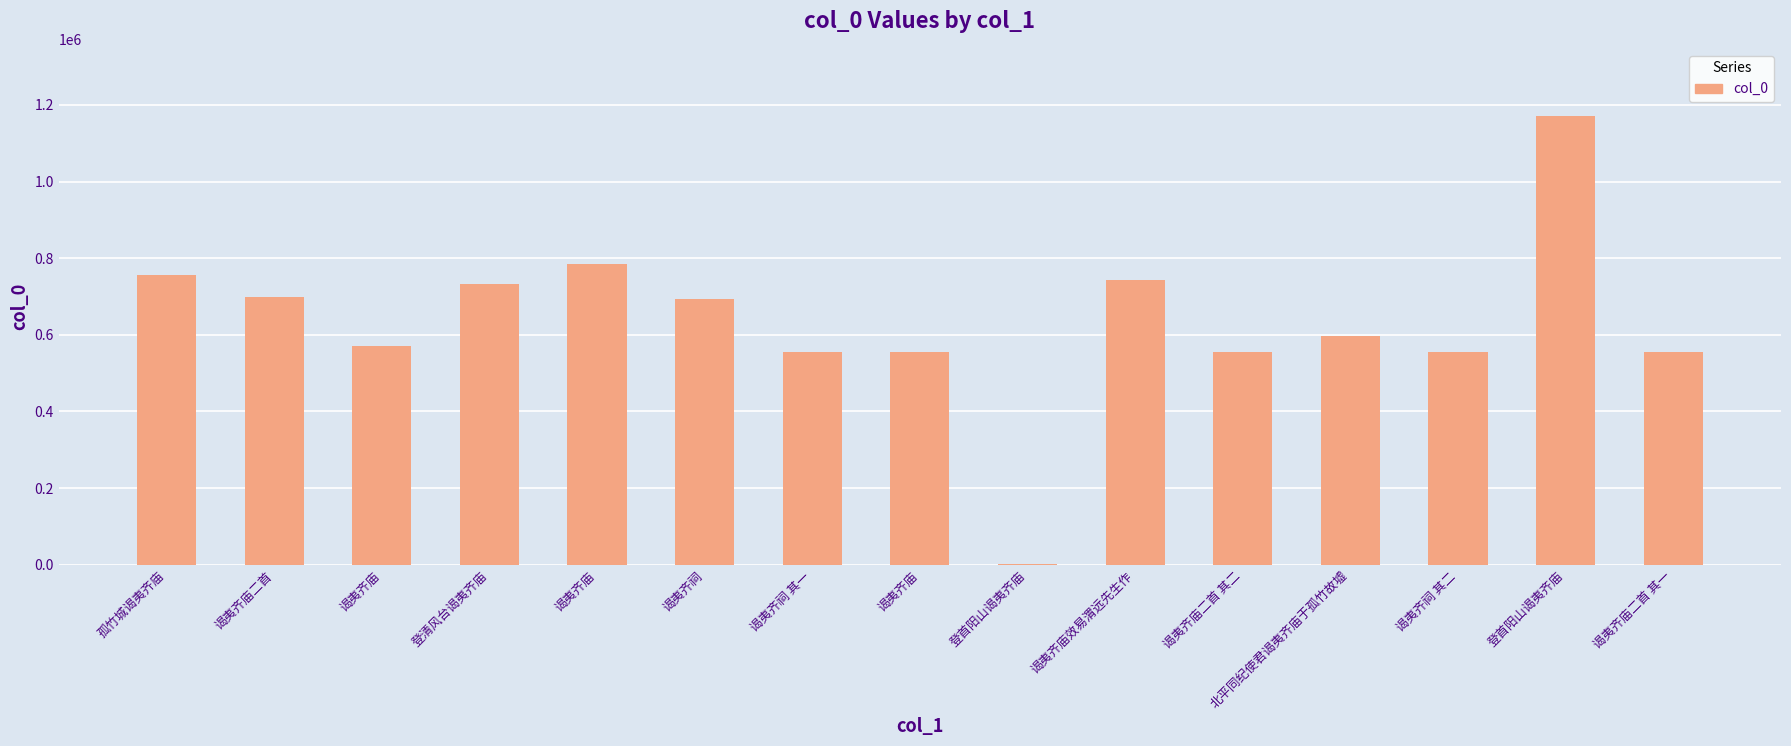

The chart shows a value of 163878 at 谒夷齐庙二首 其二. True or false?

False